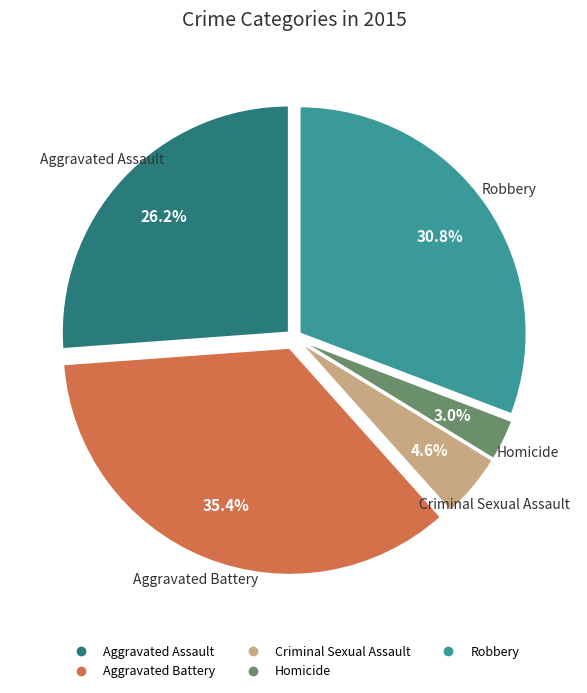

To the nearest percent, what is the average slice percentage?

20%